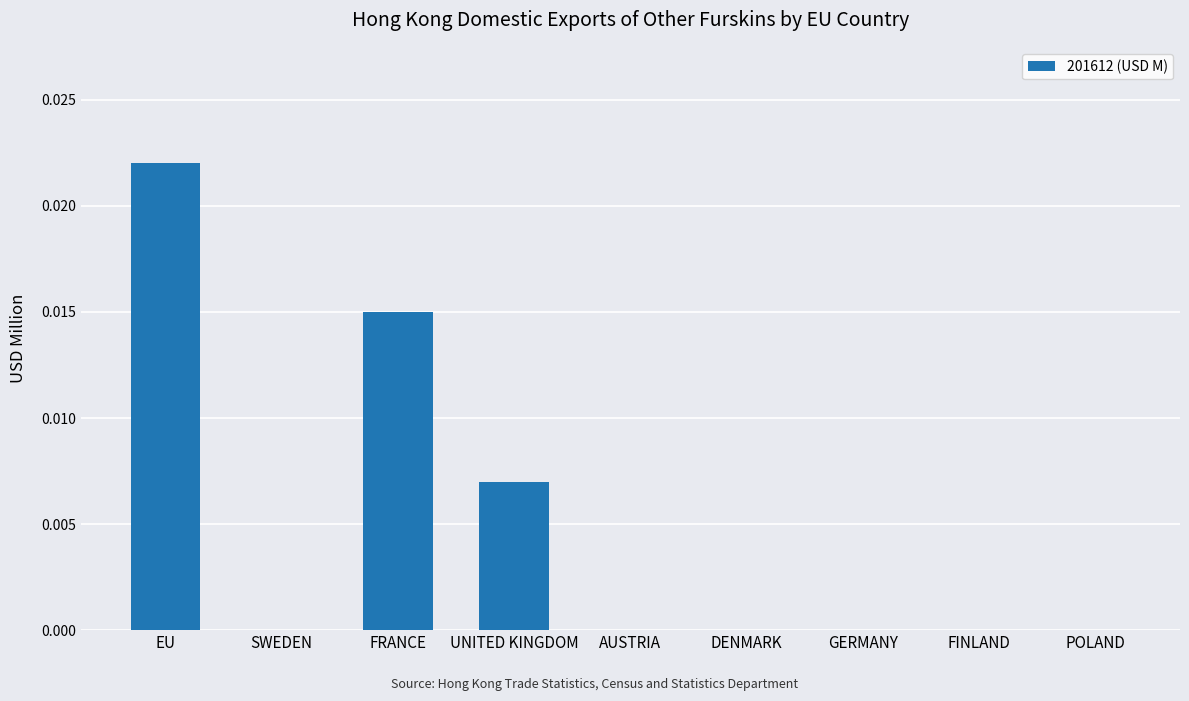

Between UNITED KINGDOM and EU, which is larger?

EU